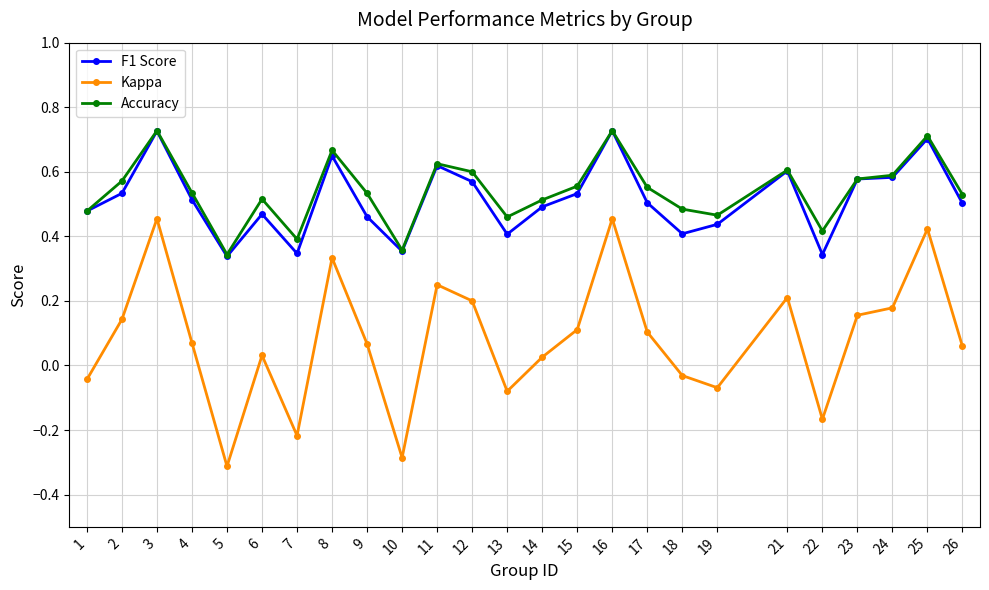

The value of Accuracy at 17 is 0.2. True or false?

False